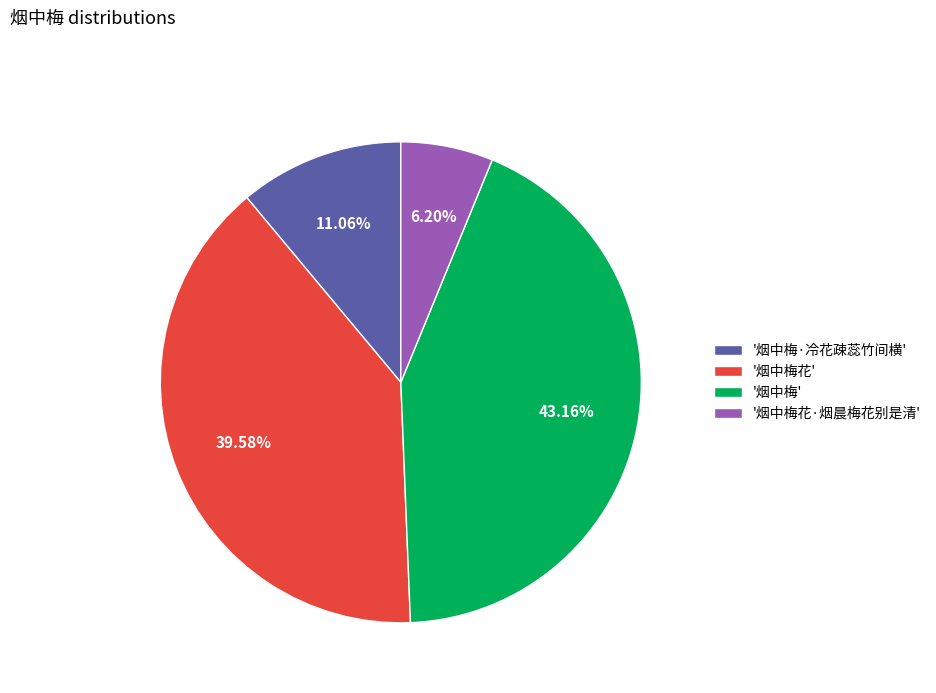

Does any single category account for the majority?

No